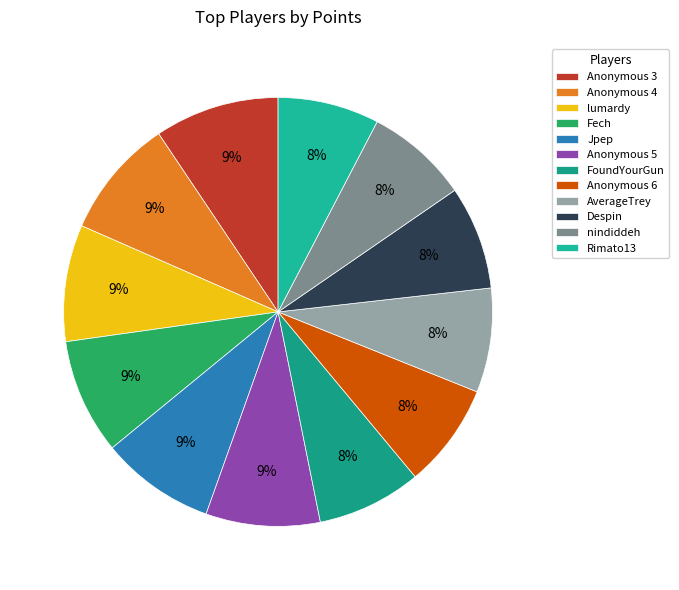

Count the number of slices in the pie.

12